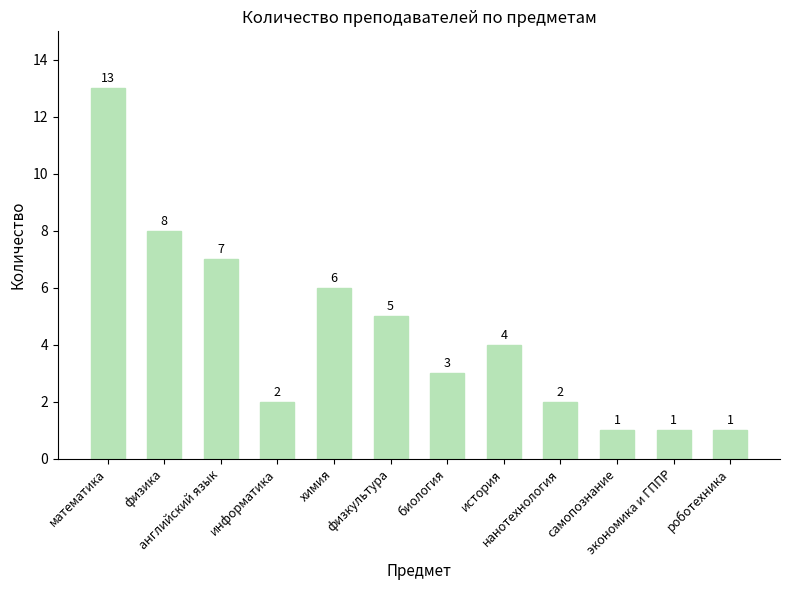

What is the ratio of the value at самопознание to the value at информатика?

0.5